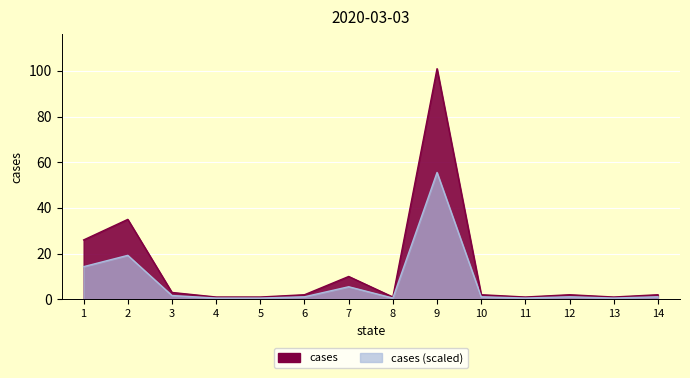

Reading left to right, what are all the values shown in this chart?

26	35	3	1	1	2	10	1	101	2	1	2	1	2